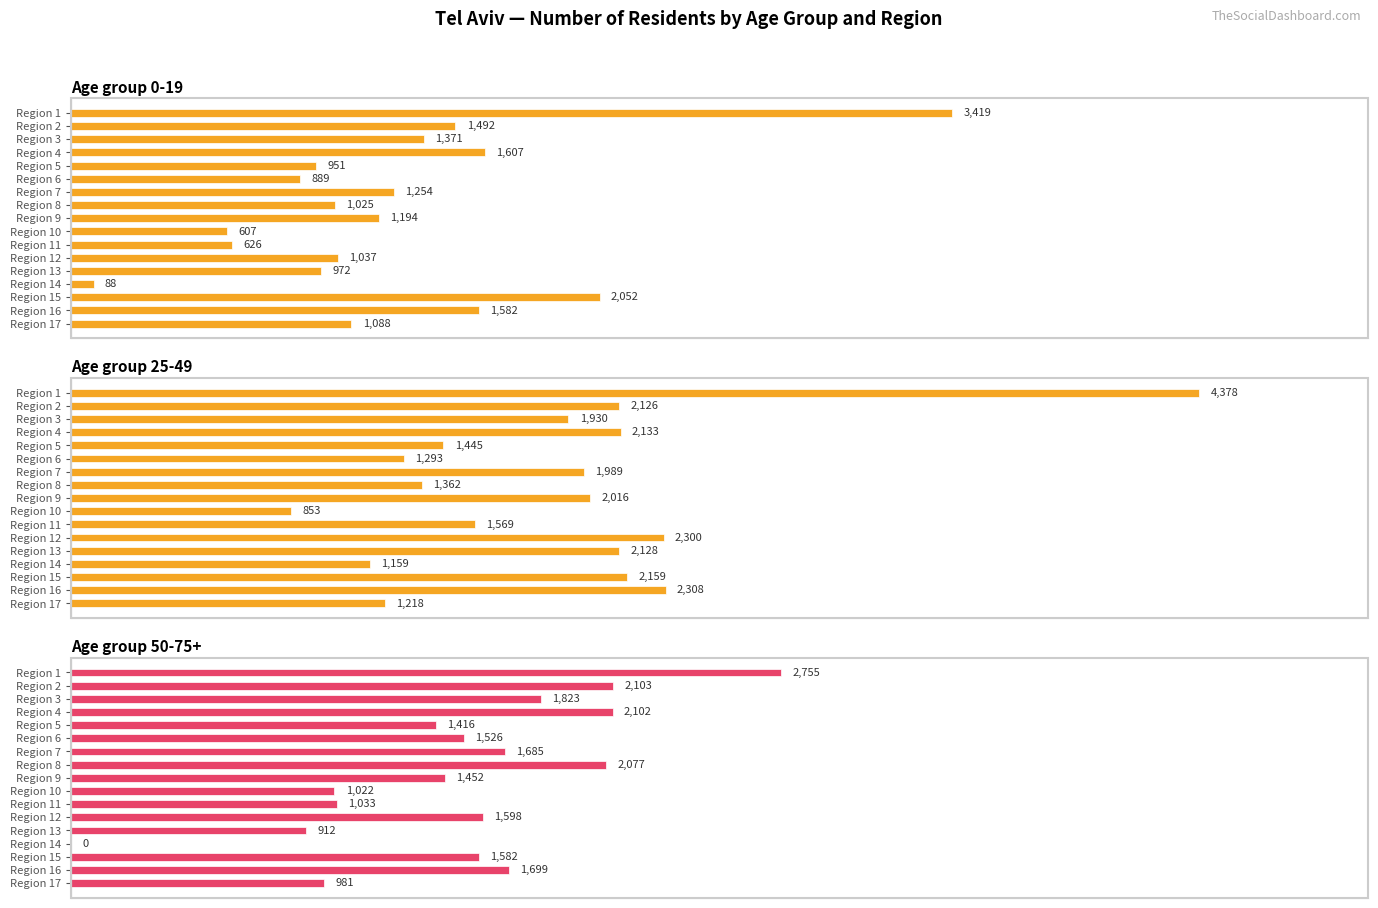

How many groups of bars are there?

17